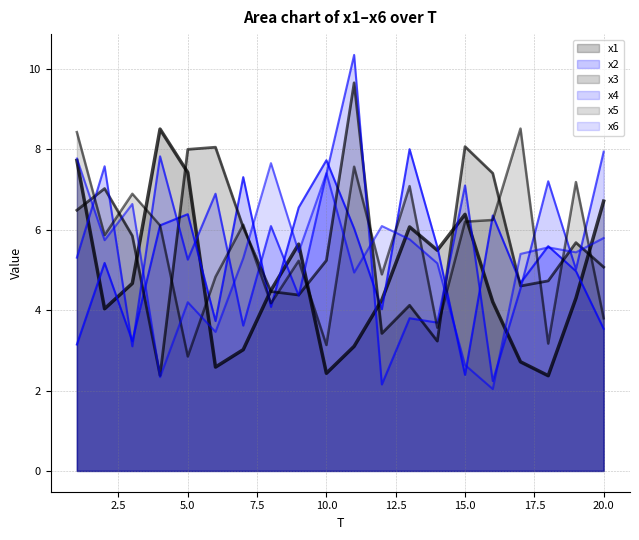

How many times do x5 and x6 cross each other?

11